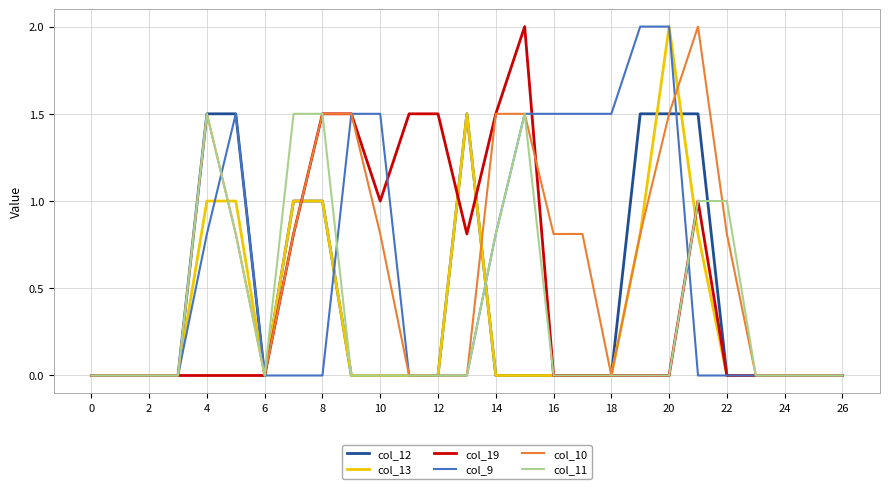

What are all the series names shown in the legend?

col_12, col_13, col_19, col_9, col_10, col_11